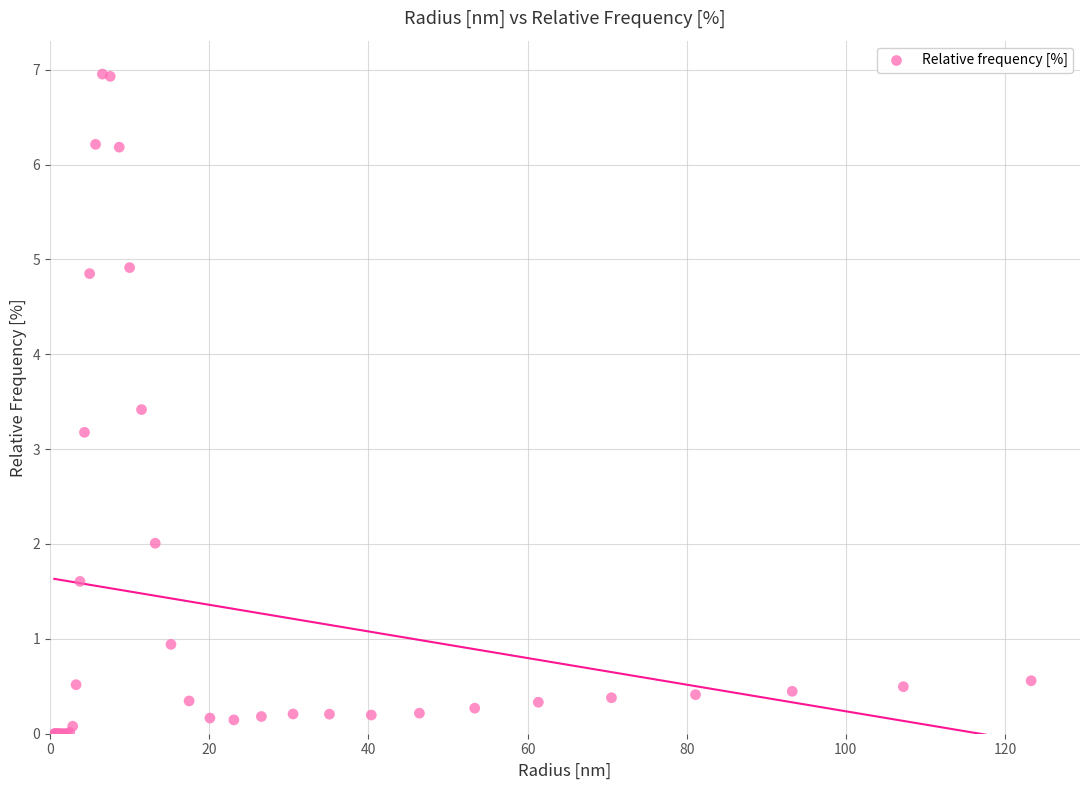

What Y value in the scatter plot is closest to 3?

3.2